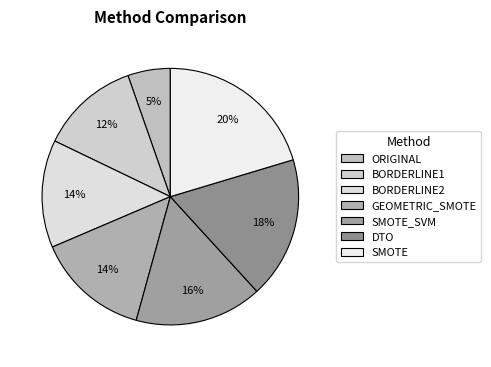

To the nearest percent, what is the difference between the largest and smallest slice percentages?

15%